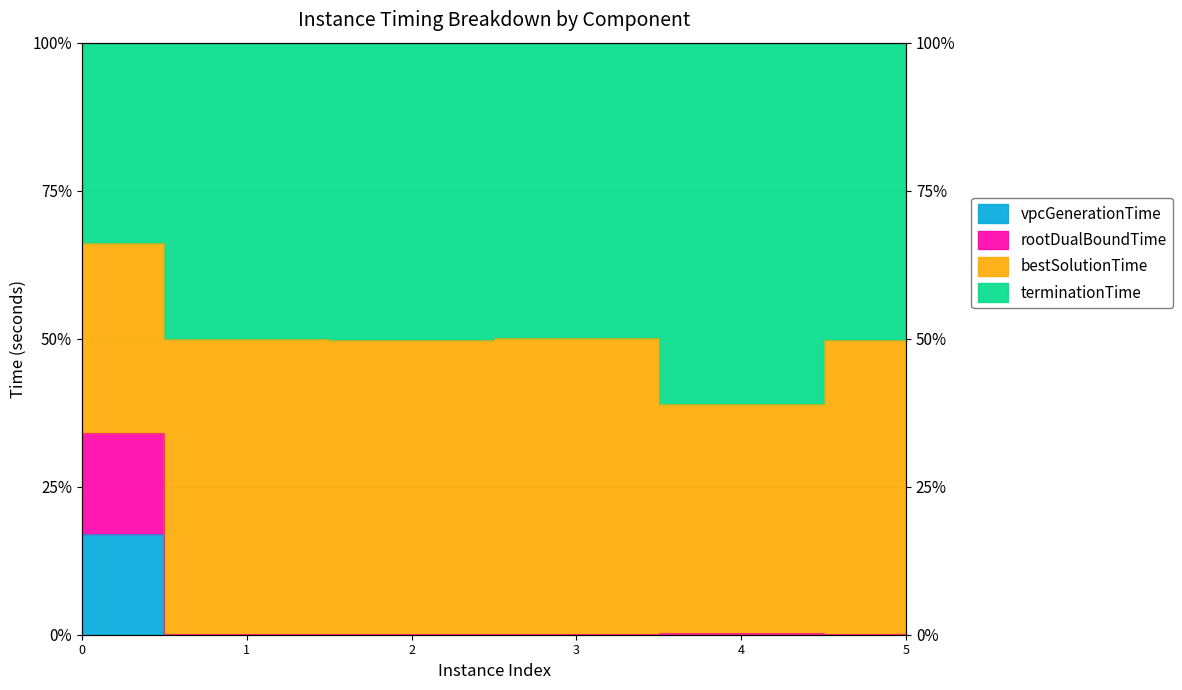

At how many categories does at least one series exceed 10?

1